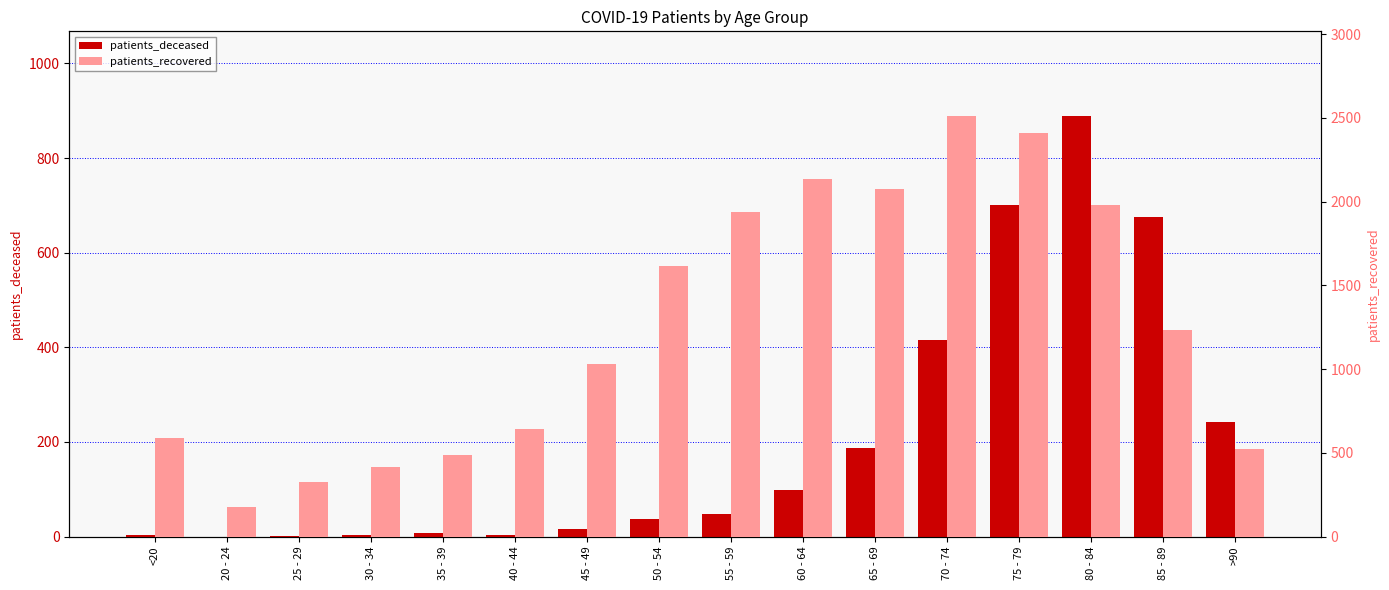

Rank the series at 30 - 34 from highest to lowest value.

patients_recovered, patients_deceased